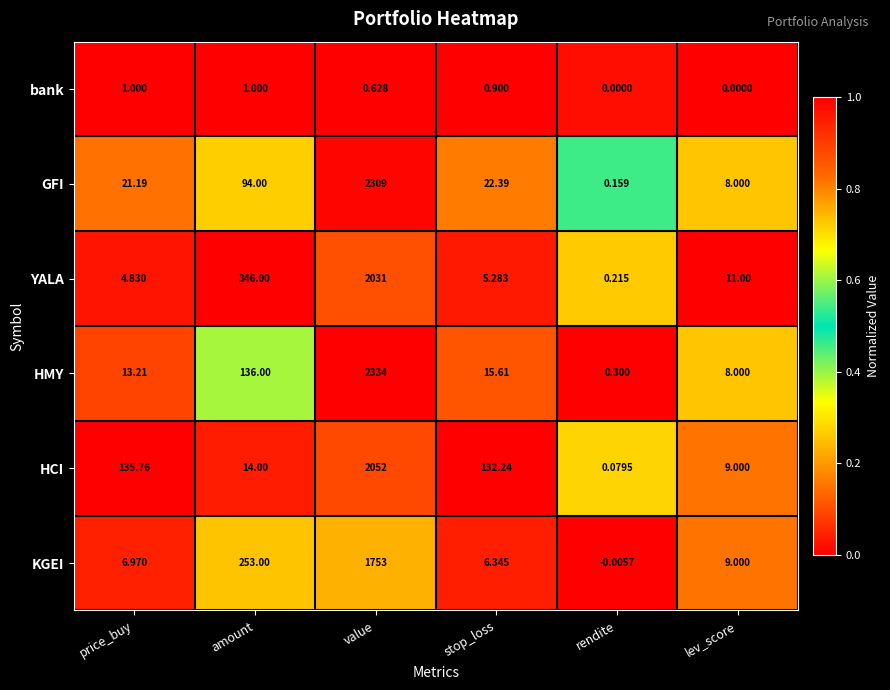

What is the difference between the highest and lowest values at price_buy?

134.8